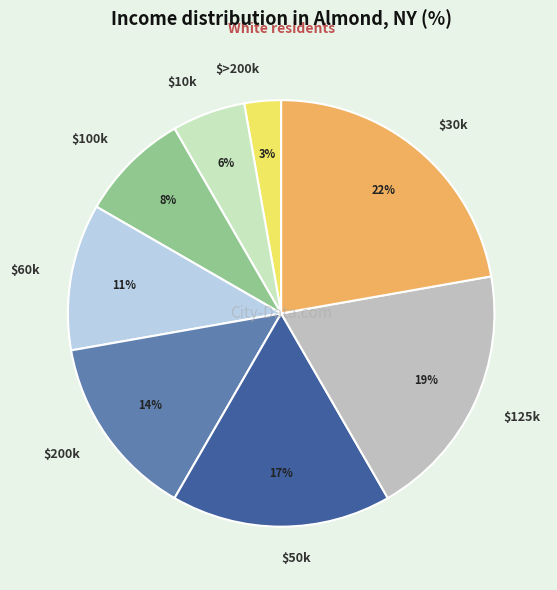

The $125k slice represents 19% of the pie. True or false?

True